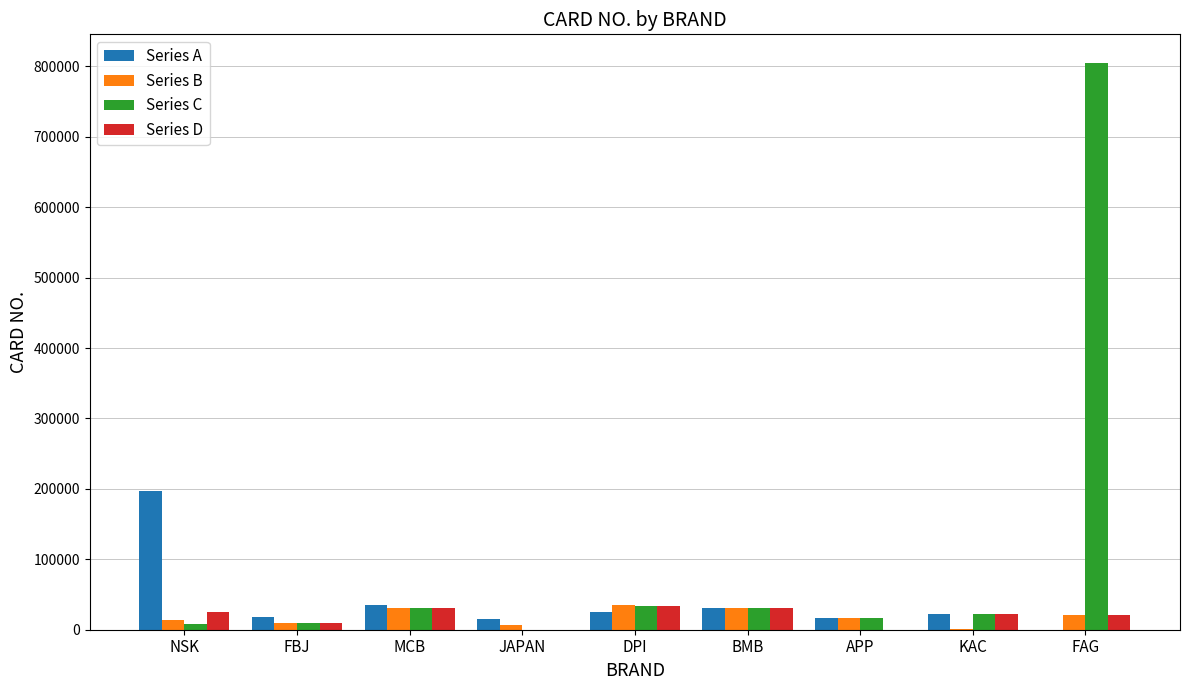

What is the sum of the Series A values at DPI and JAPAN?

39775